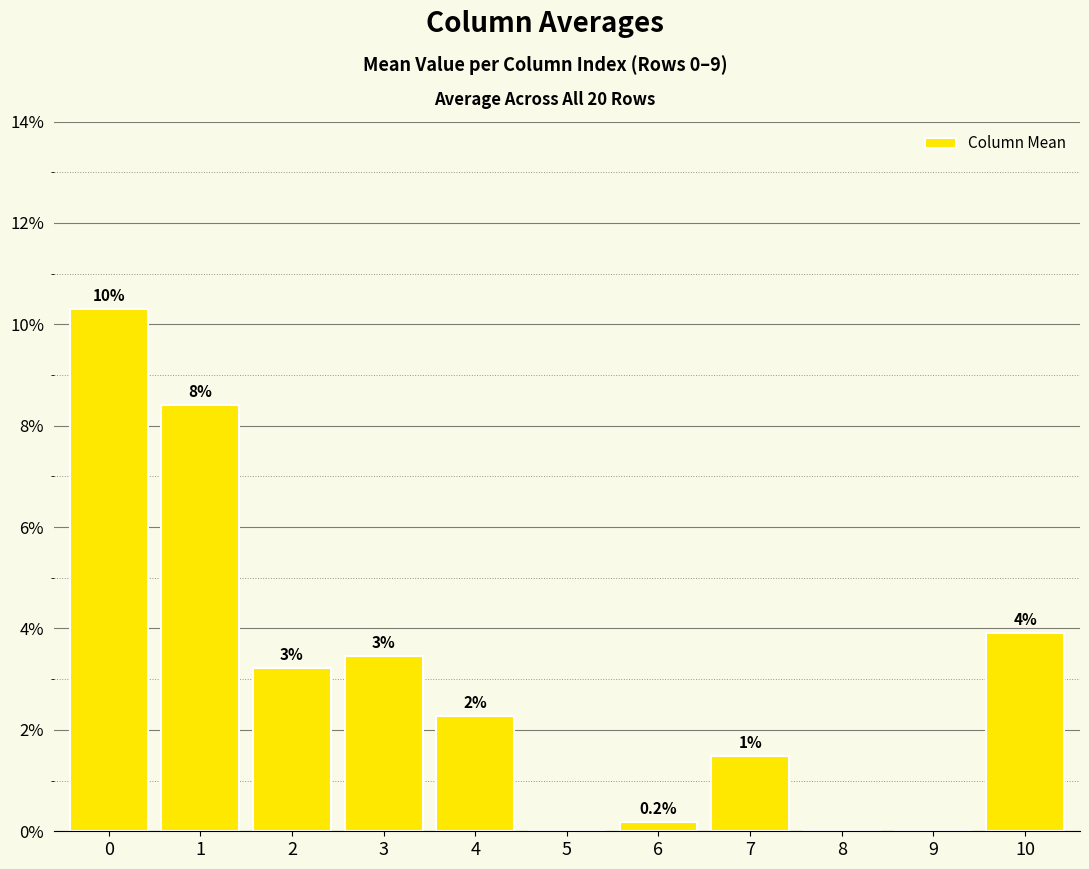

What is the difference between the maximum and minimum values?

0.1